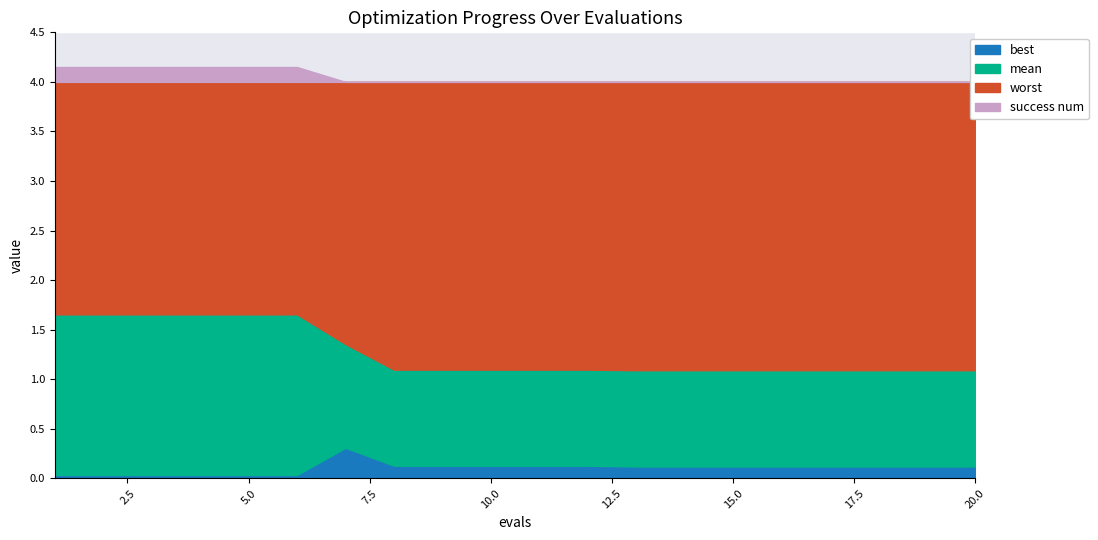

Between 19 and 40, which is larger?

19